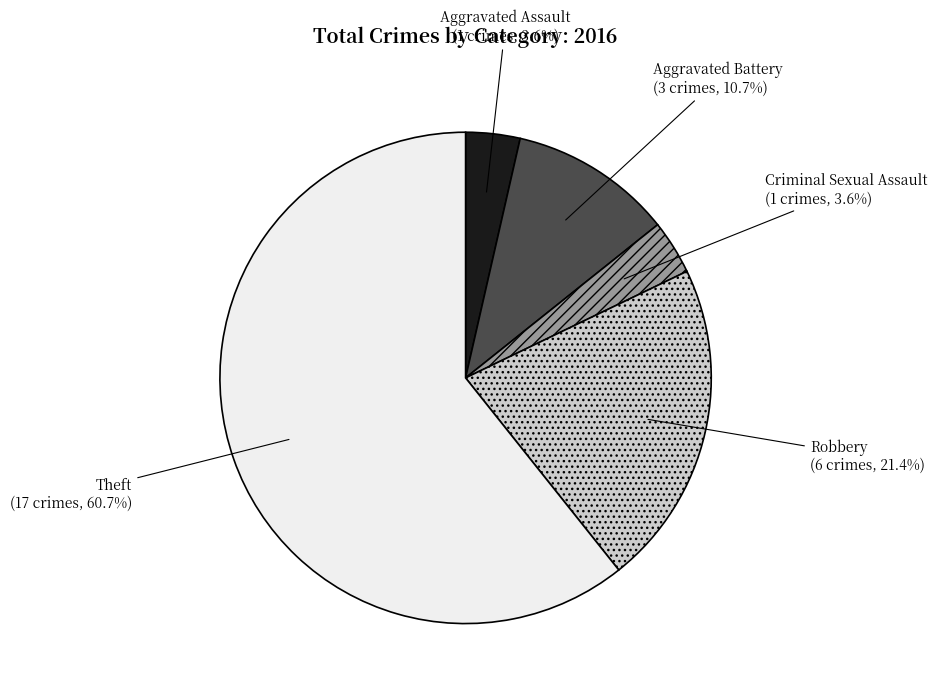

Which category has the biggest portion of the pie?

Theft